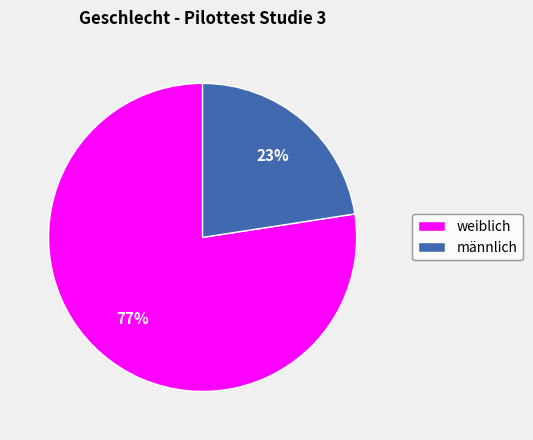

To the nearest percent, what percentage of the pie is männlich?

23%